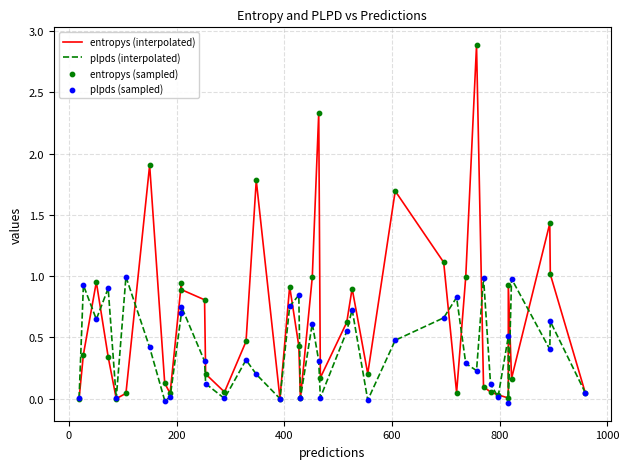

Is the value of plpds (sampled) at 29 greater than the value of entropys (interpolated) at 34?

Yes